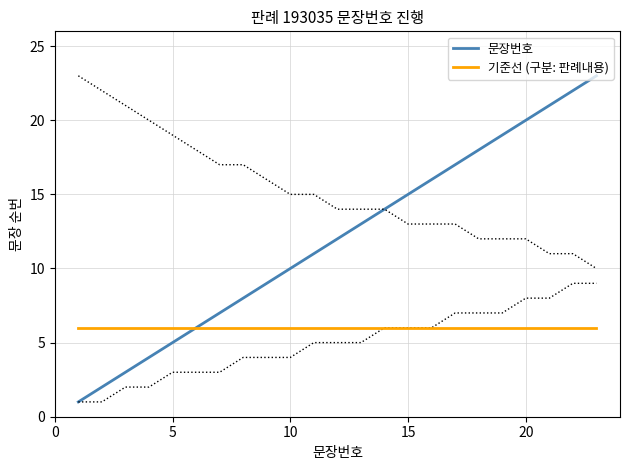

True or false: 문장번호 has a value of 4 at 10.

False